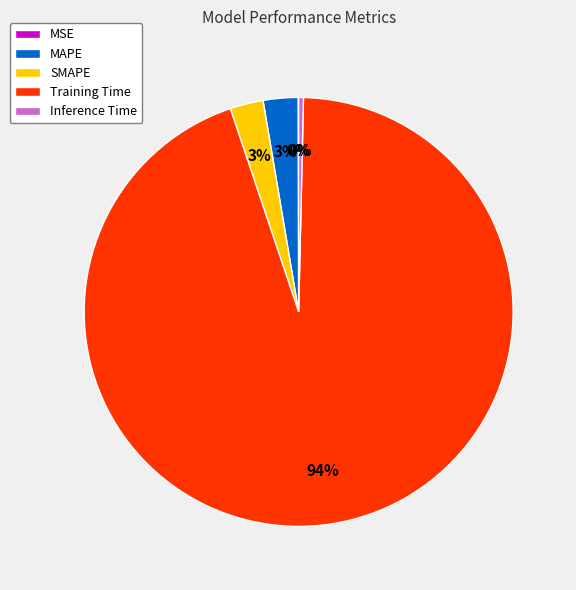

Is it true that MAPE is 3% of the pie?

True